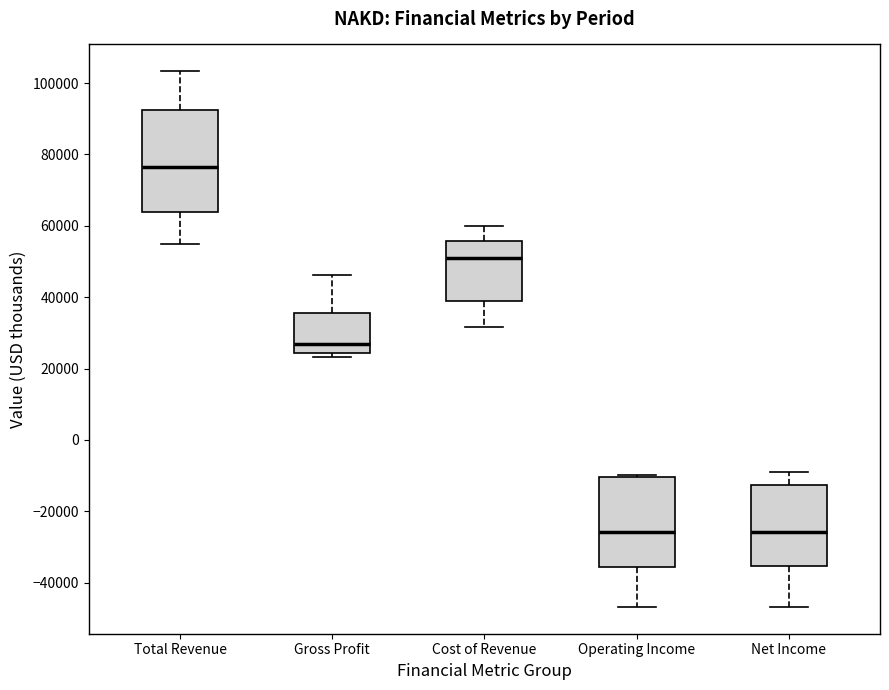

Which box is the tallest, from its lower edge to its upper edge?

Total Revenue